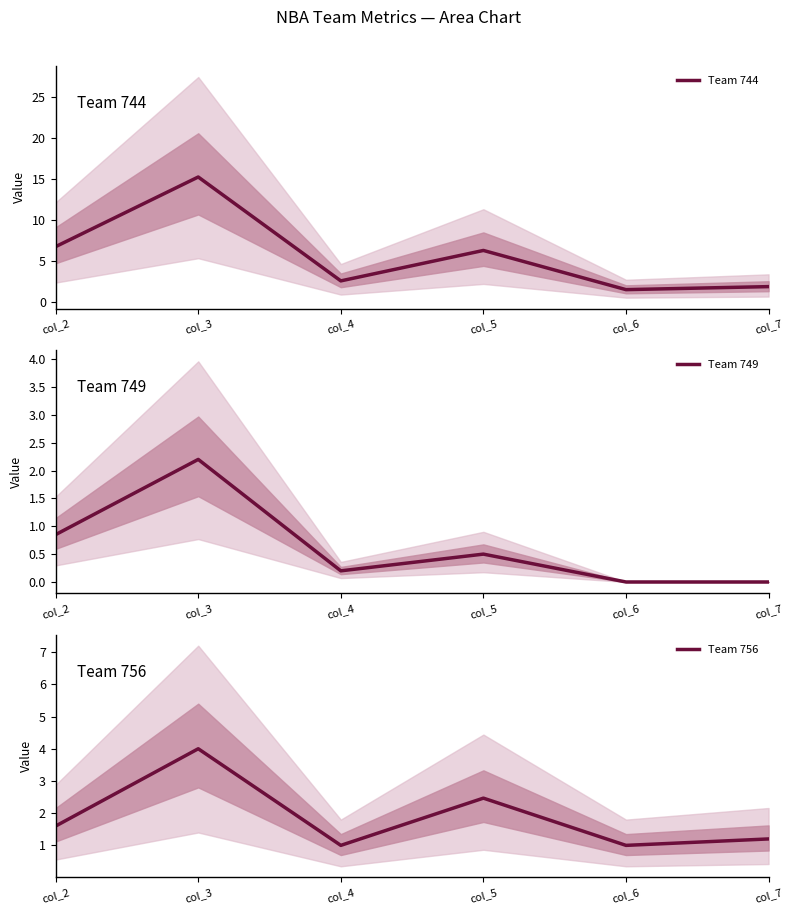

Reading left to right, list all the values displayed in this chart.

Team 744: col_2=6.8	col_3=15.3	col_4=2.6	col_5=6.3	col_6=1.5	col_7=1.9
Team 749: col_2=0.8	col_3=2.2	col_4=0.2	col_5=0.5	col_6=0.0	col_7=0.0
Team 756: col_2=1.6	col_3=4.0	col_4=1.0	col_5=2.5	col_6=1.0	col_7=1.2